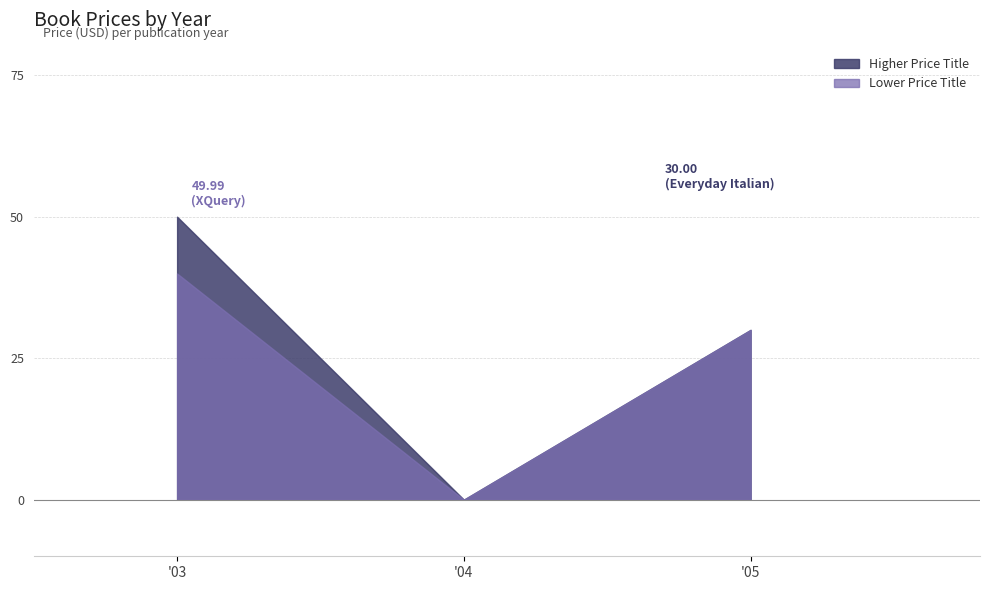

How many categories are shown in the chart?

3